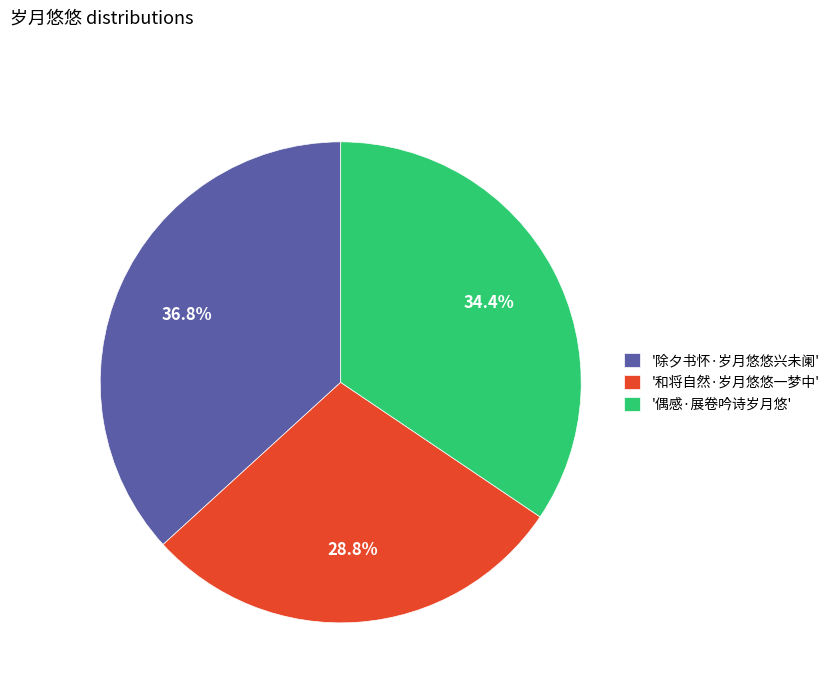

Is there any slice that represents more than half of the pie?

No